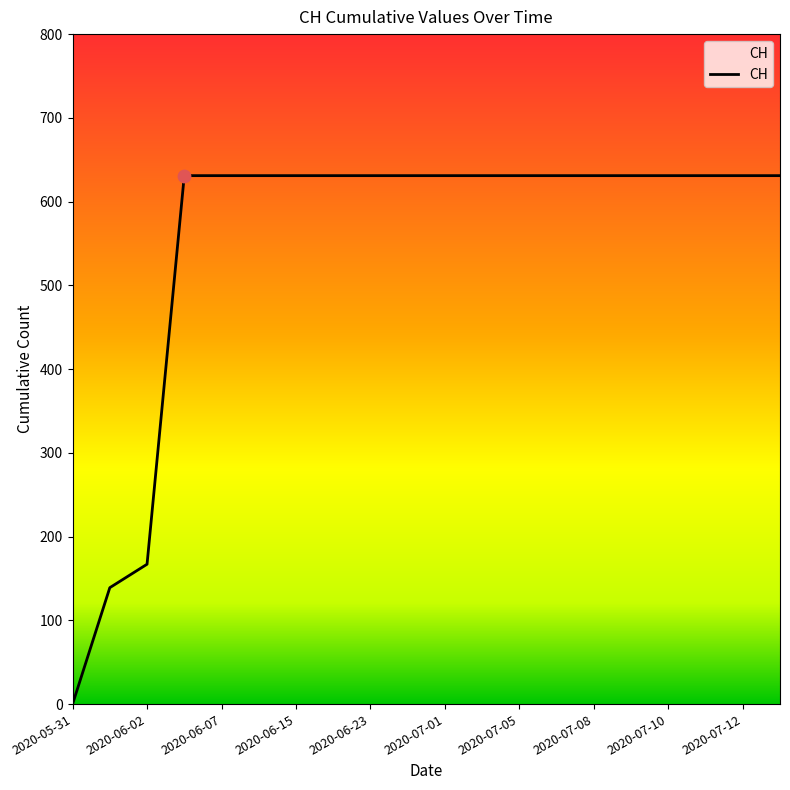

What is the difference between the maximum and minimum values?

631